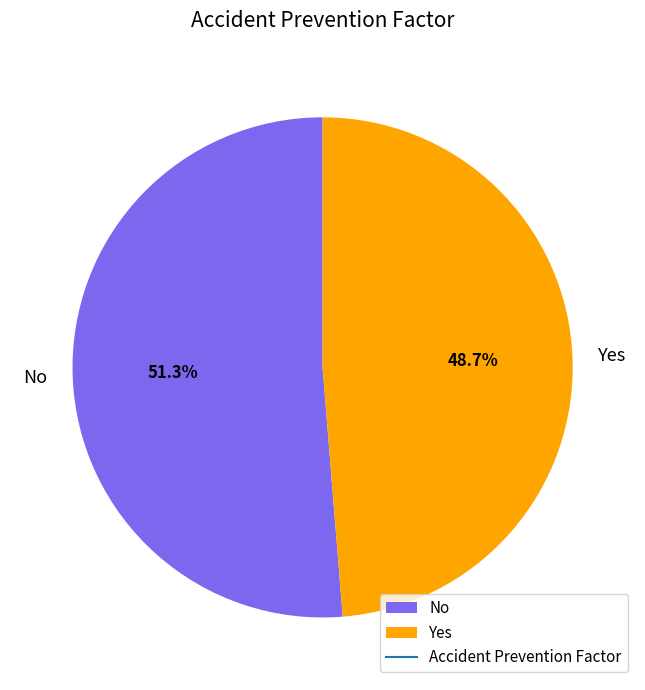

Count the number of slices in the pie.

2